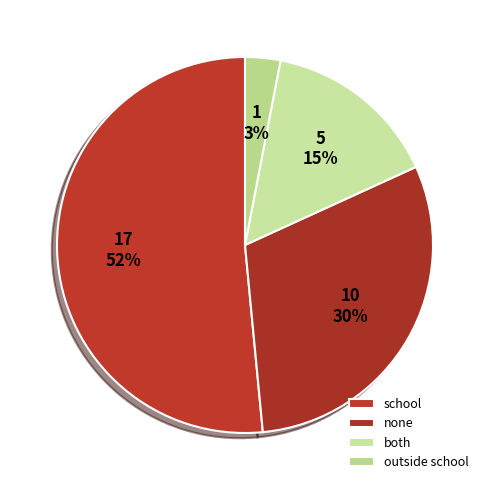

Between school and outside school, which is larger?

school